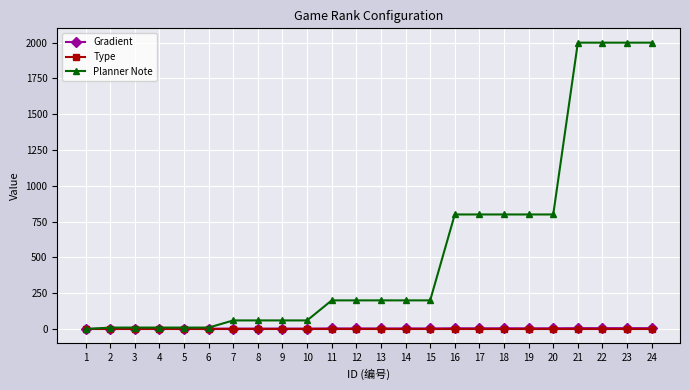

Which series has the largest range (max minus min)?

Planner Note